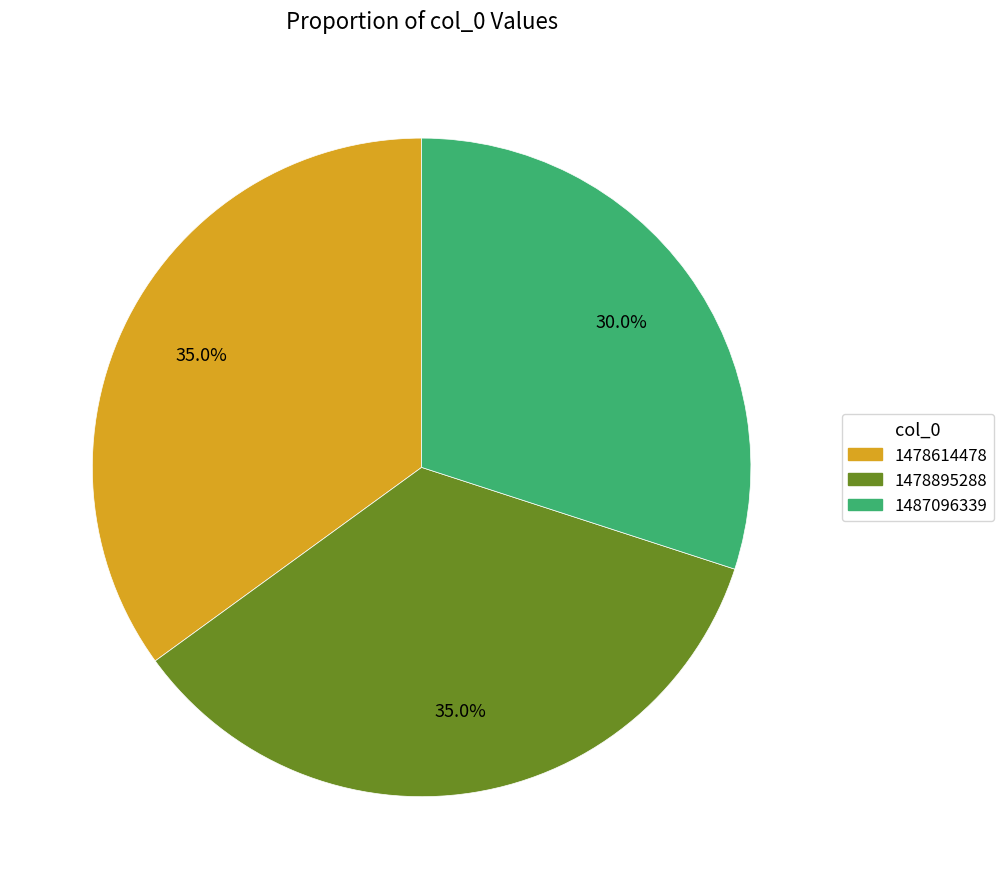

To the nearest percent, what is the average slice percentage?

33%